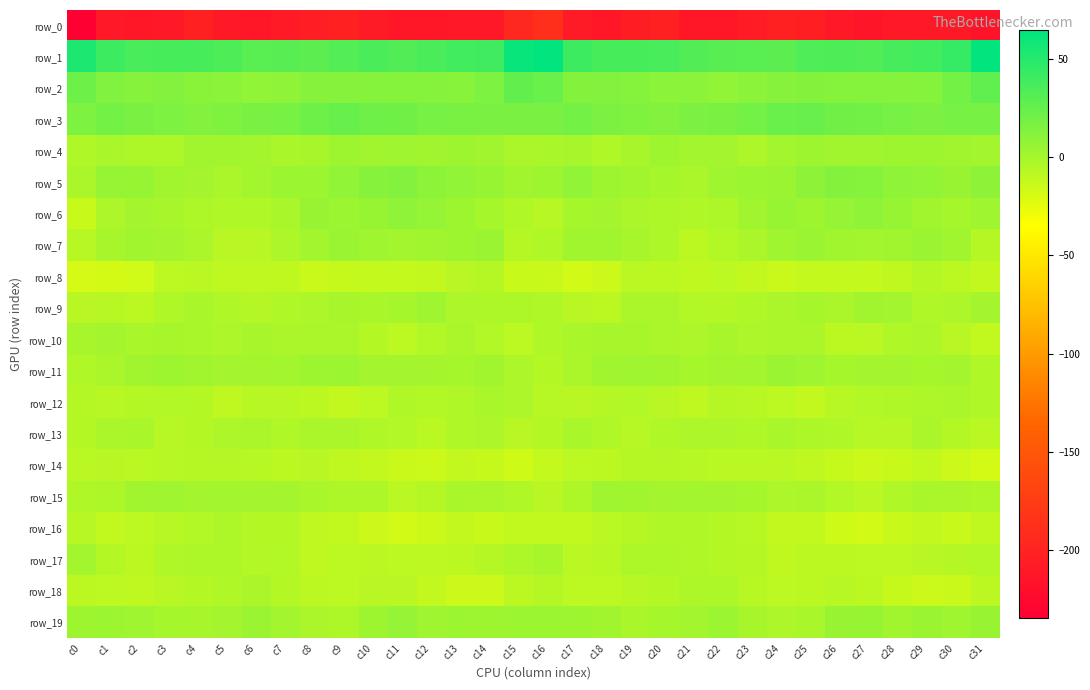

True or false: row_11 has a value of -0.6 at c26.

True